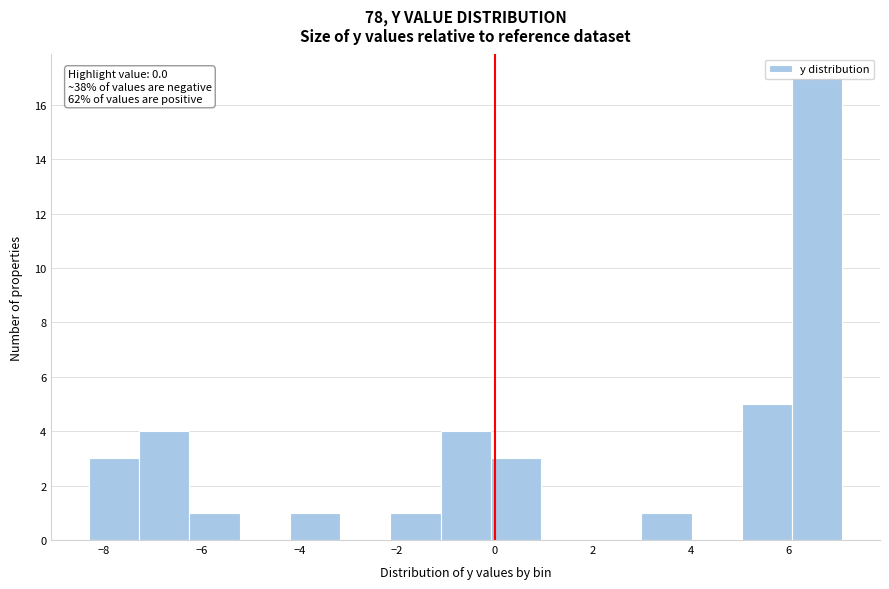

Which range on the x-axis has the tallest bar?

6.0 to 7.2